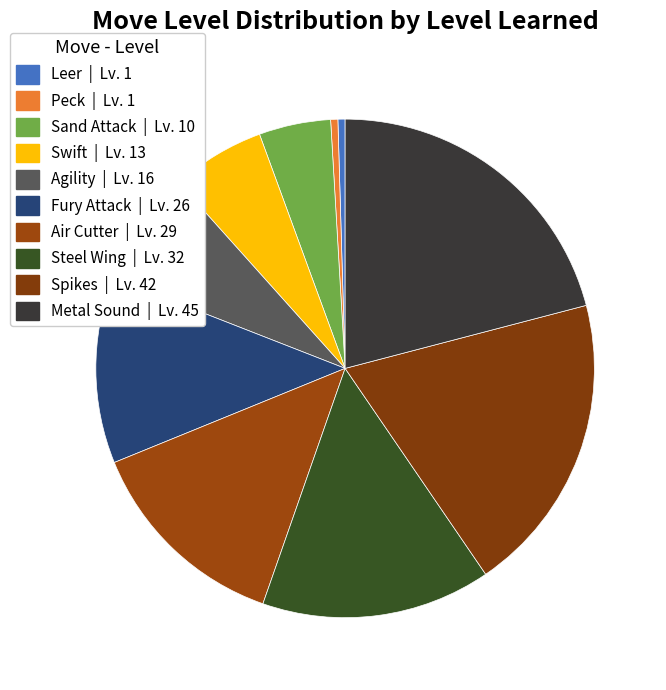

Count the number of slices in the pie.

10